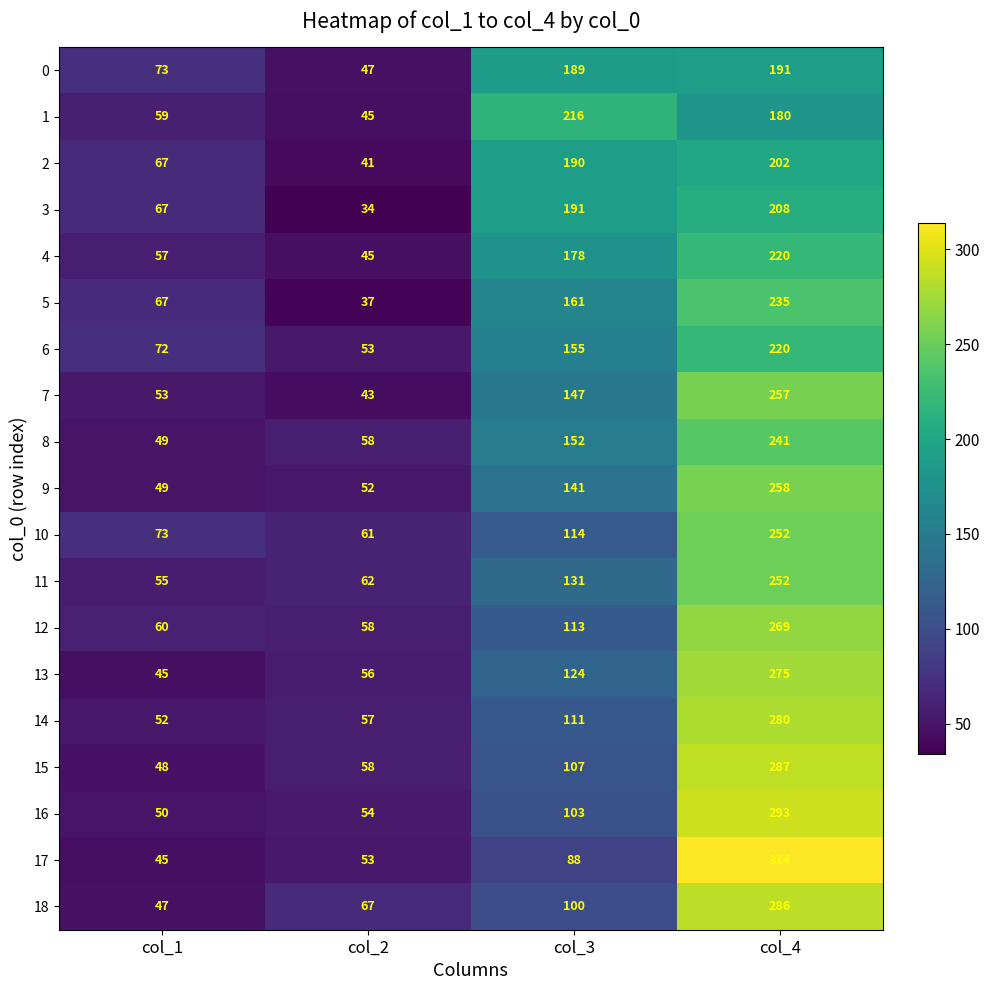

What is the difference between the 13 values at col_1 and col_2?

11